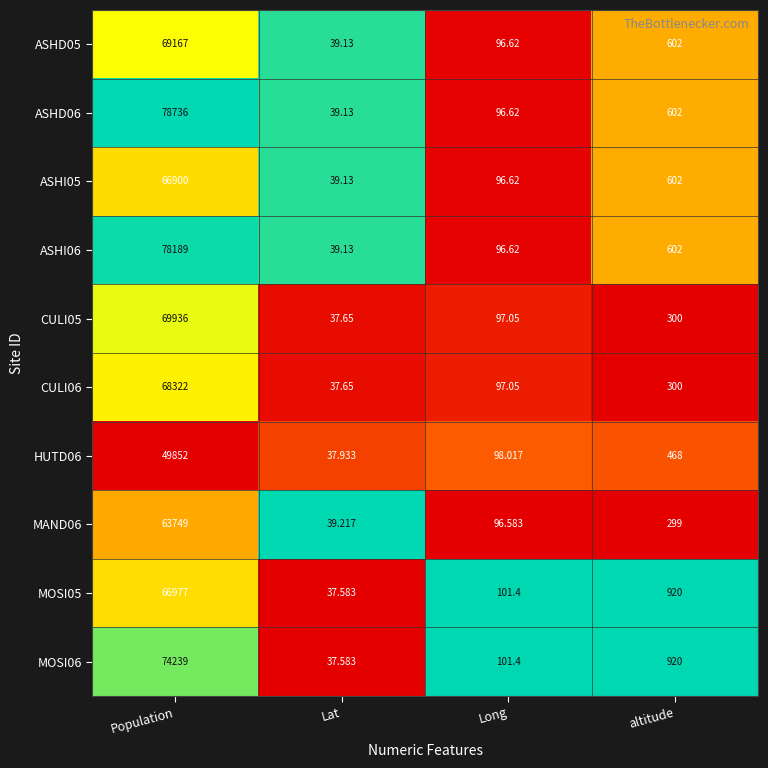

At which label is CULI05 closest to 34986?

altitude